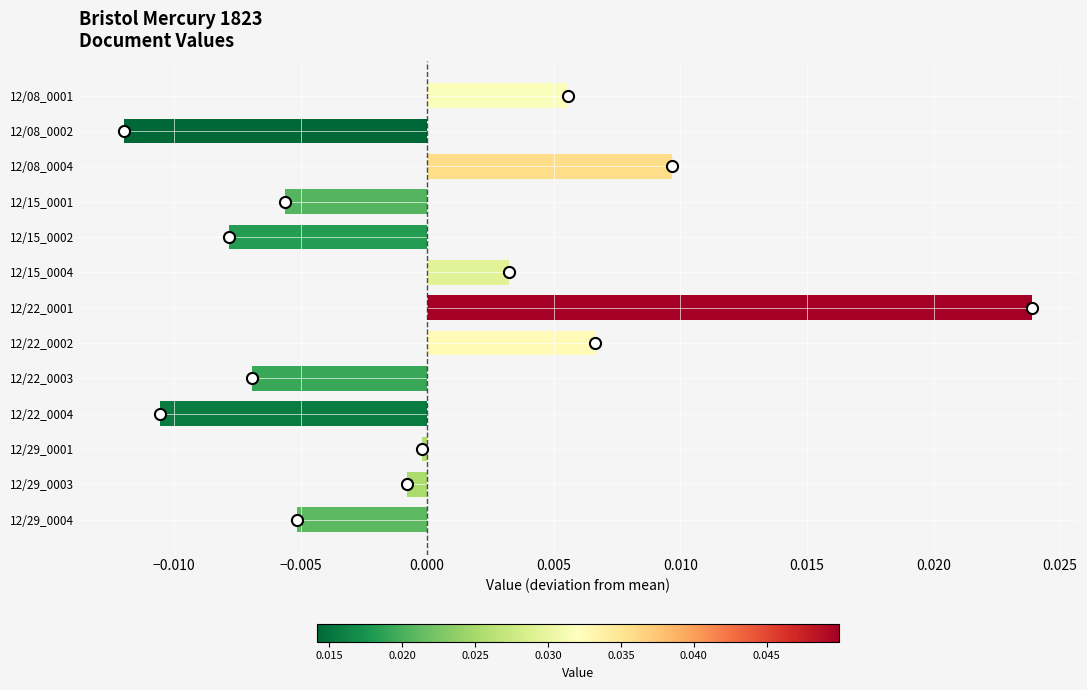

List the labels in order of value, largest first.

12/22_0001, 12/08_0004, 12/22_0002, 12/08_0001, 12/15_0004, 12/29_0001, 12/29_0003, 12/29_0004, 12/15_0001, 12/22_0003, 12/15_0002, 12/22_0004, 12/08_0002